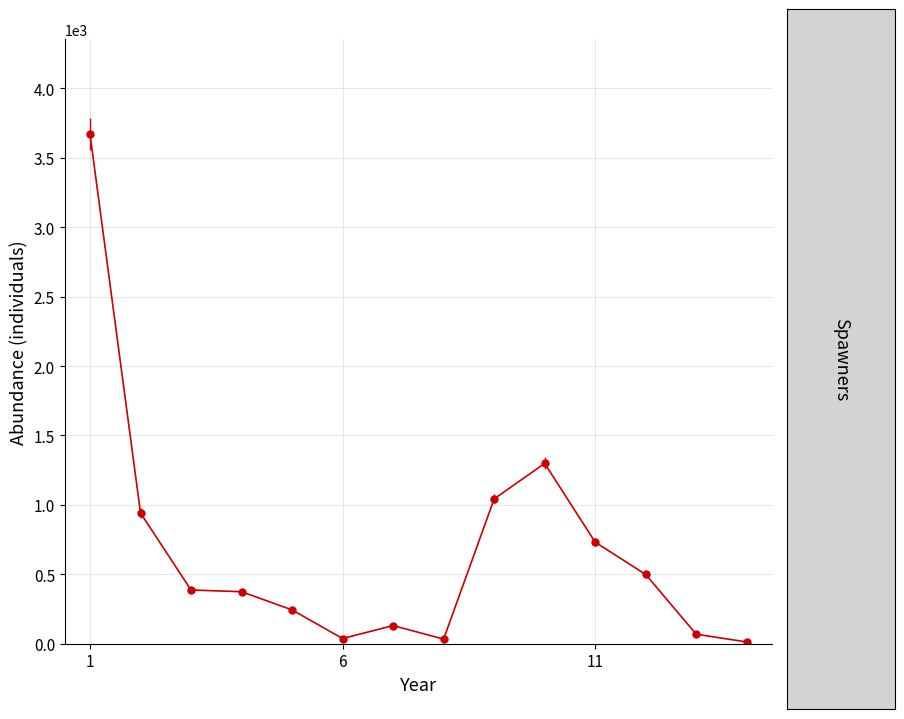

What is the sum of all values?

9471.8